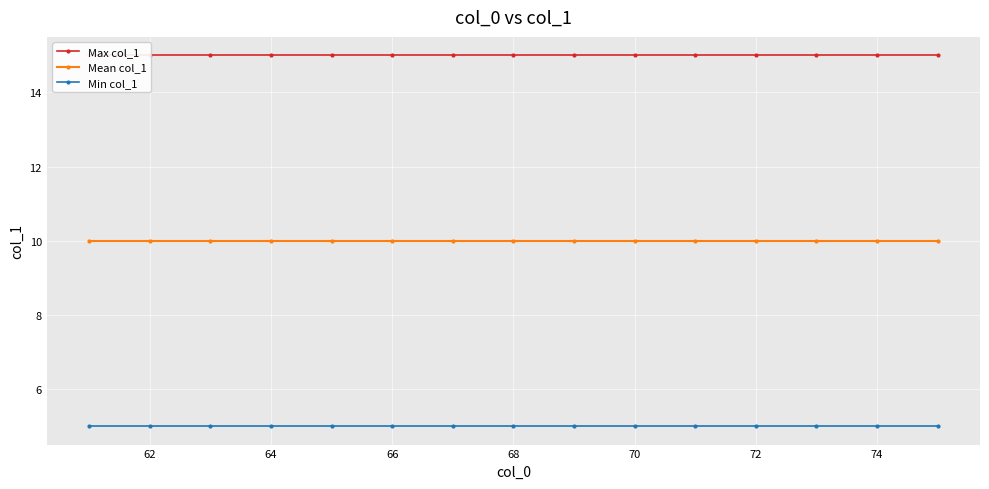

True or false: Mean col_1 and Min col_1 cross at least once.

False